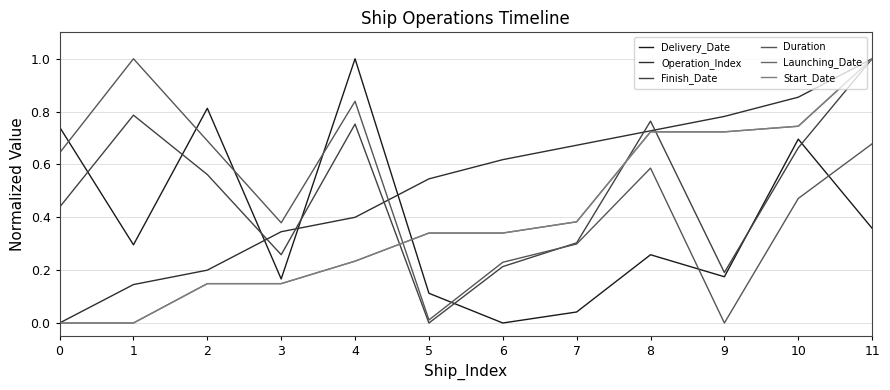

Is this an area chart (filled region under the line)?

No